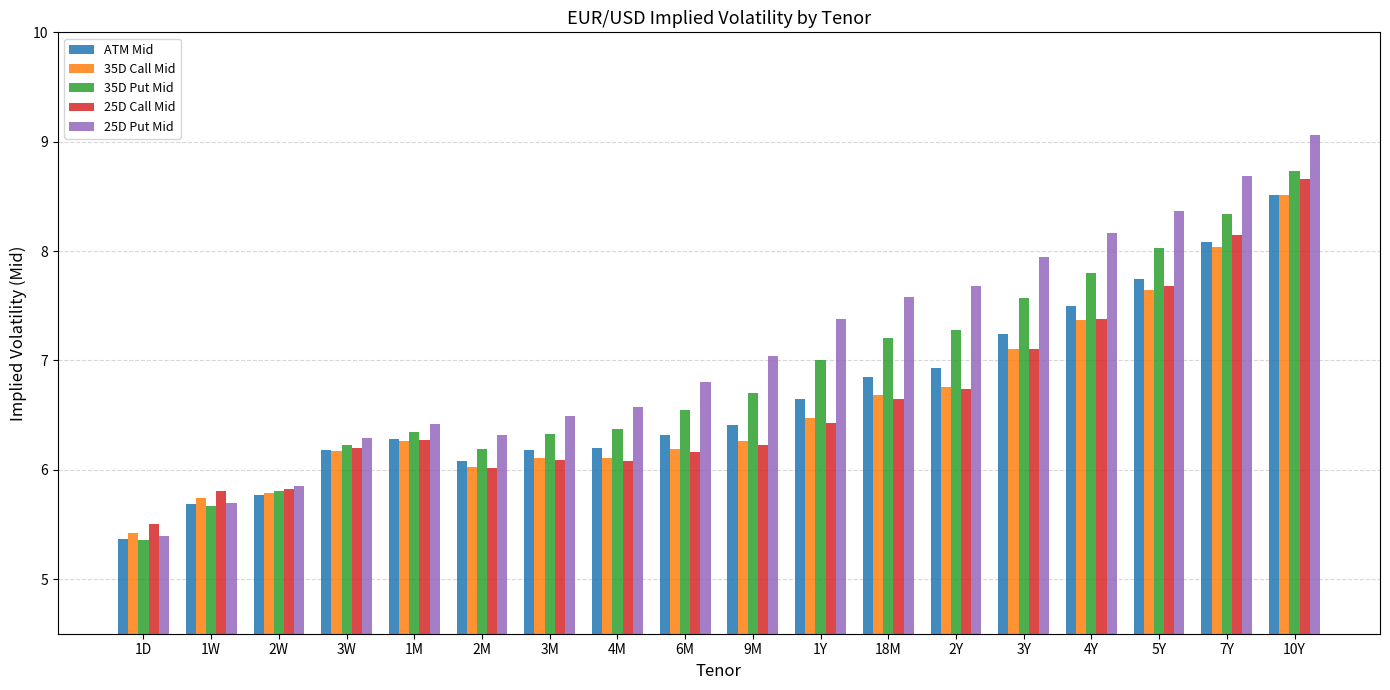

What is the label of the 14th bar from the right?

1M